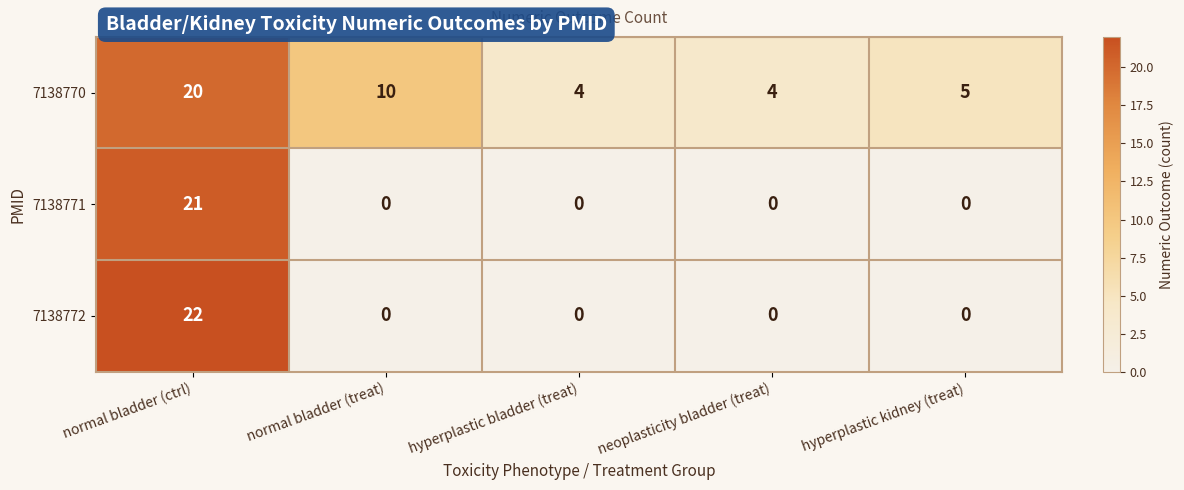

Reading left to right, list all the values displayed in this chart.

7138770: normal bladder (ctrl)=20	normal bladder (treat)=10	hyperplastic bladder (treat)=4	neoplasticity bladder (treat)=4	hyperplastic kidney (treat)=5
7138771: normal bladder (ctrl)=21	normal bladder (treat)=0	hyperplastic bladder (treat)=0	neoplasticity bladder (treat)=0	hyperplastic kidney (treat)=0
7138772: normal bladder (ctrl)=22	normal bladder (treat)=0	hyperplastic bladder (treat)=0	neoplasticity bladder (treat)=0	hyperplastic kidney (treat)=0